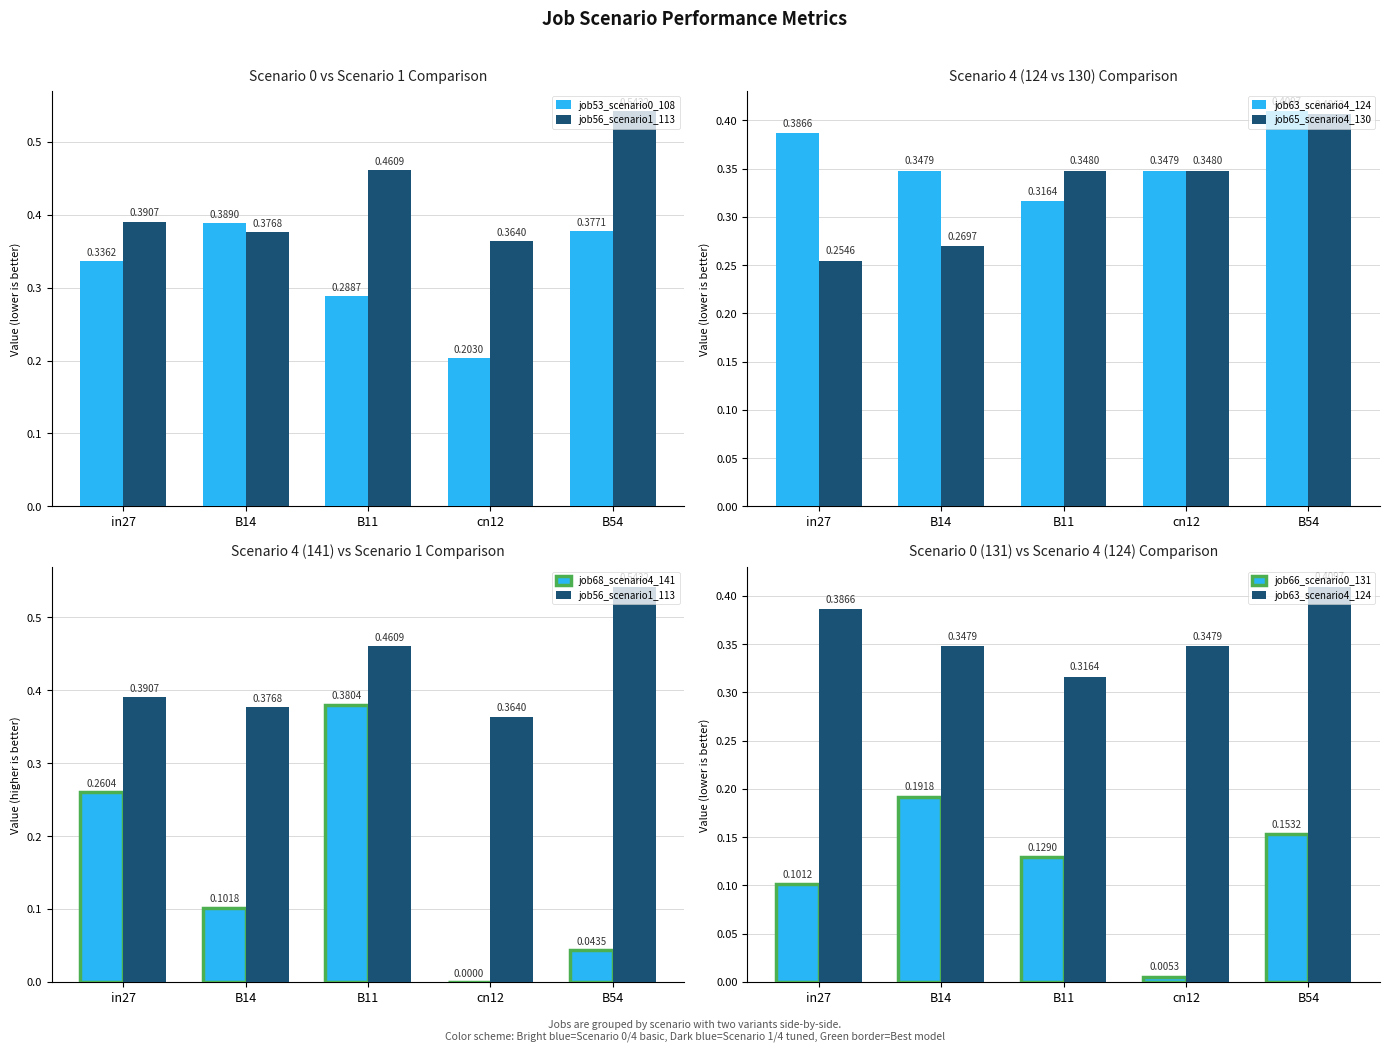

Is the value of job53_scenario0_108 at B11 greater than the value of job56_scenario1_113 at B14?

No